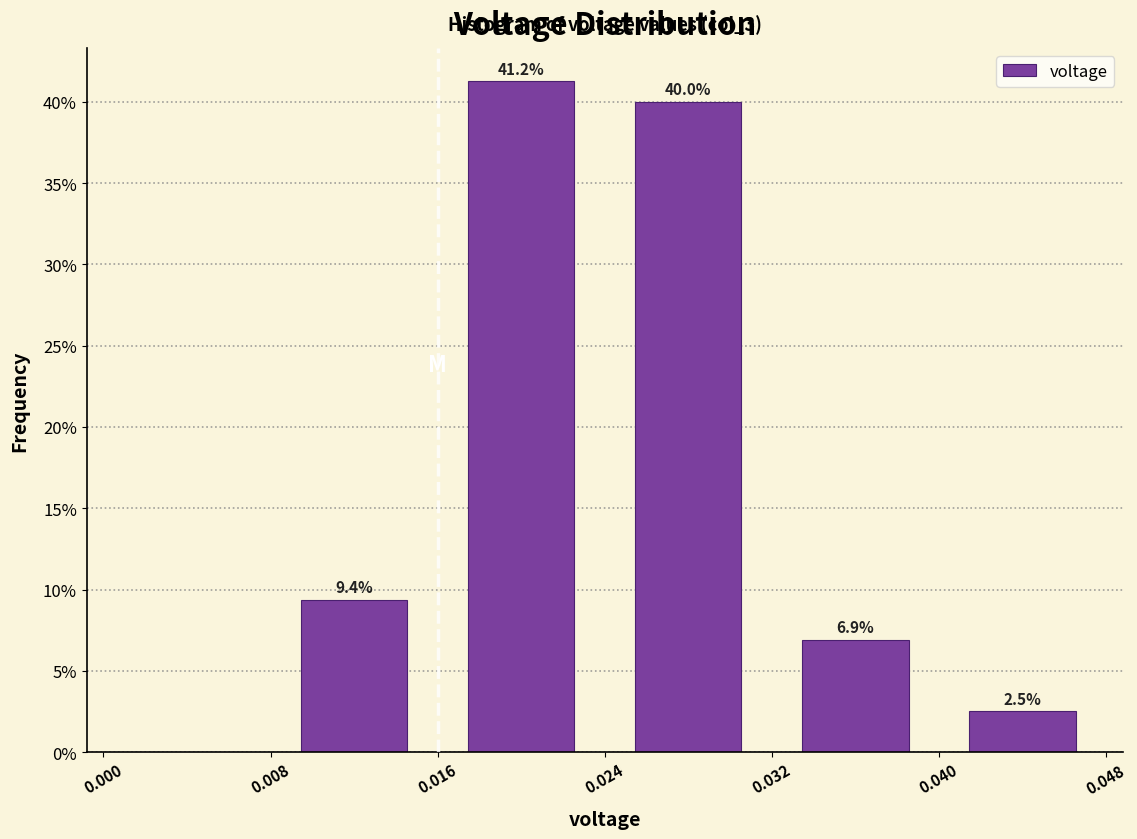

Over which range of the x-axis is the bar tallest?

0.016 to 0.024